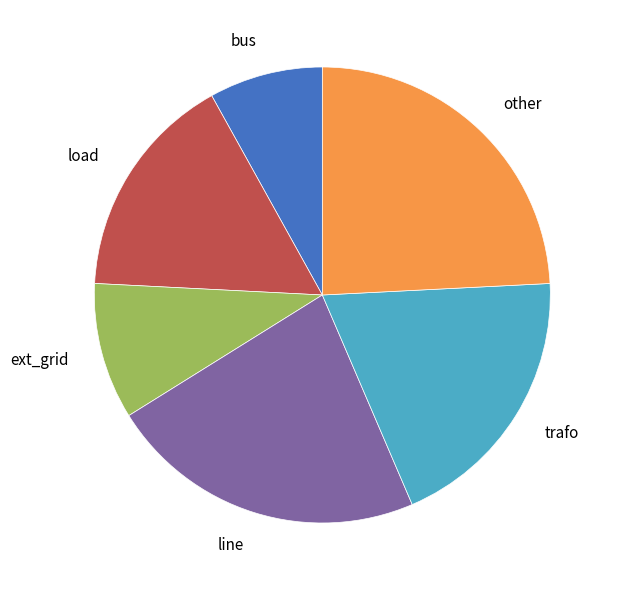

Approximately how many times larger is the value at line compared to load?

1.4